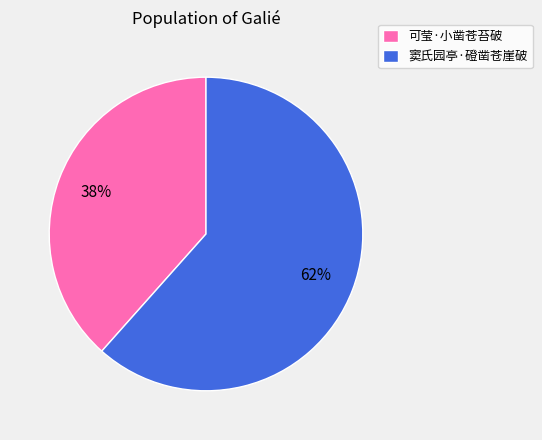

Count the number of slices in the pie.

2